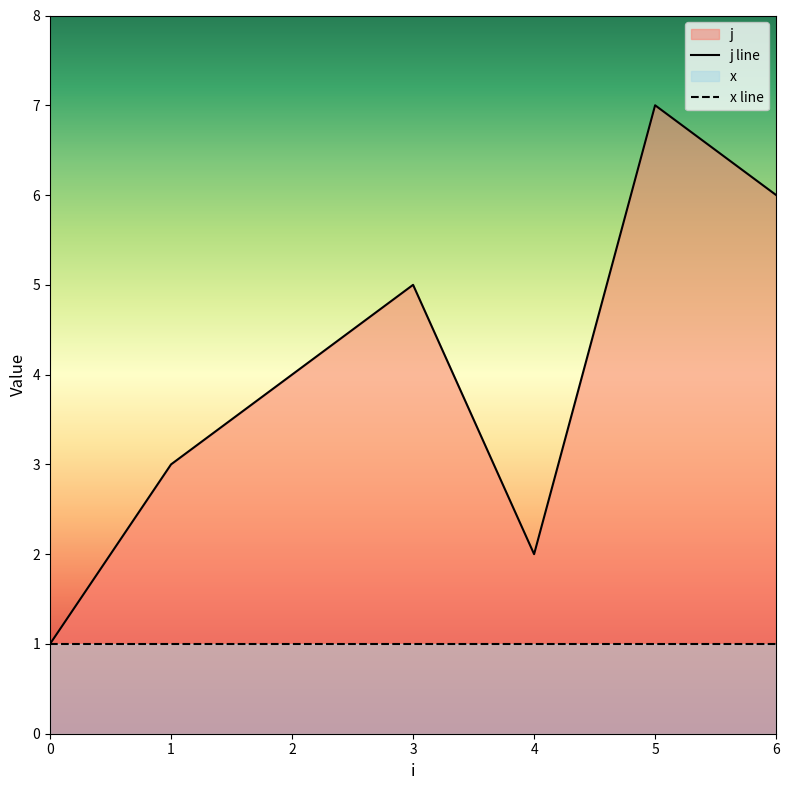

What is the difference between the j line values at 6 and 4?

4